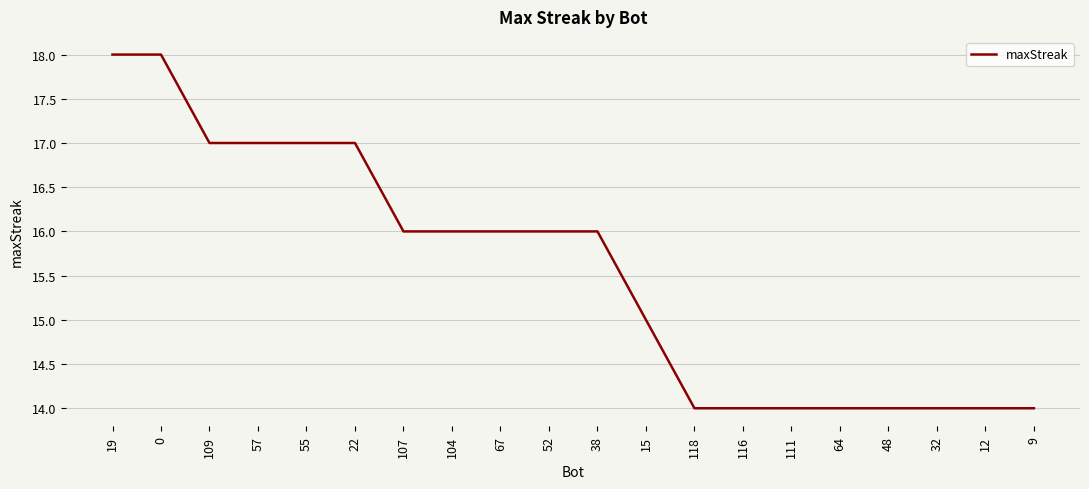

What is the average value?

16